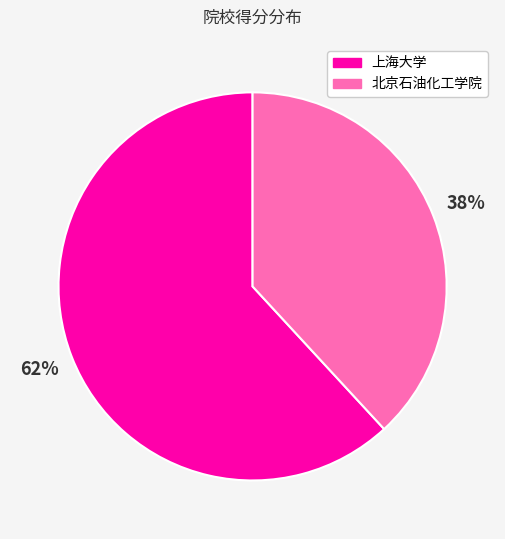

To the nearest percent, what portion does 上海大学 represent?

62%